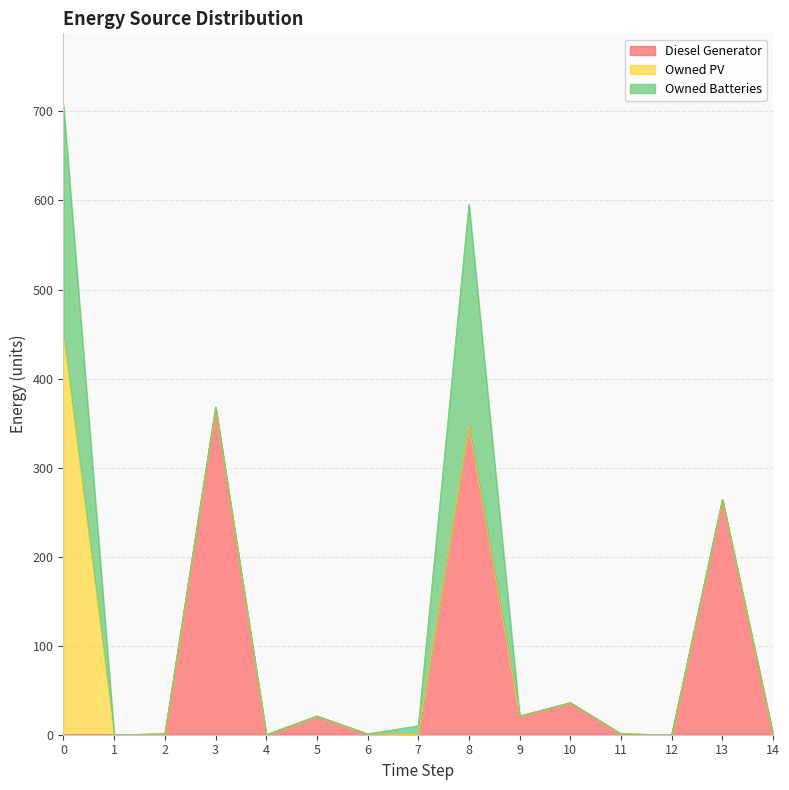

True or false: Owned PV has a value of -199 at 7.

False